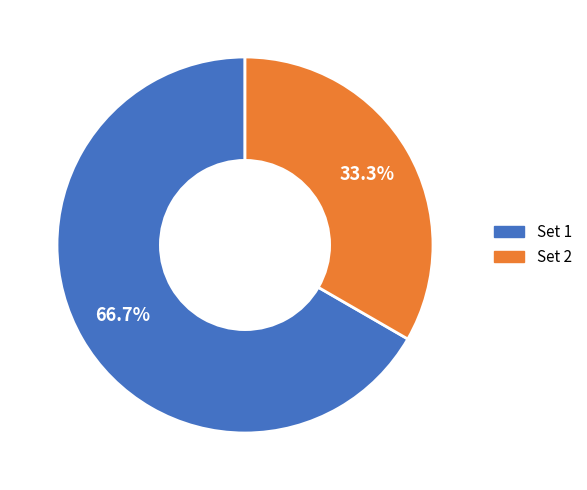

To the nearest percent, what is the difference between the Set 1 and Set 2 slice percentages?

33%